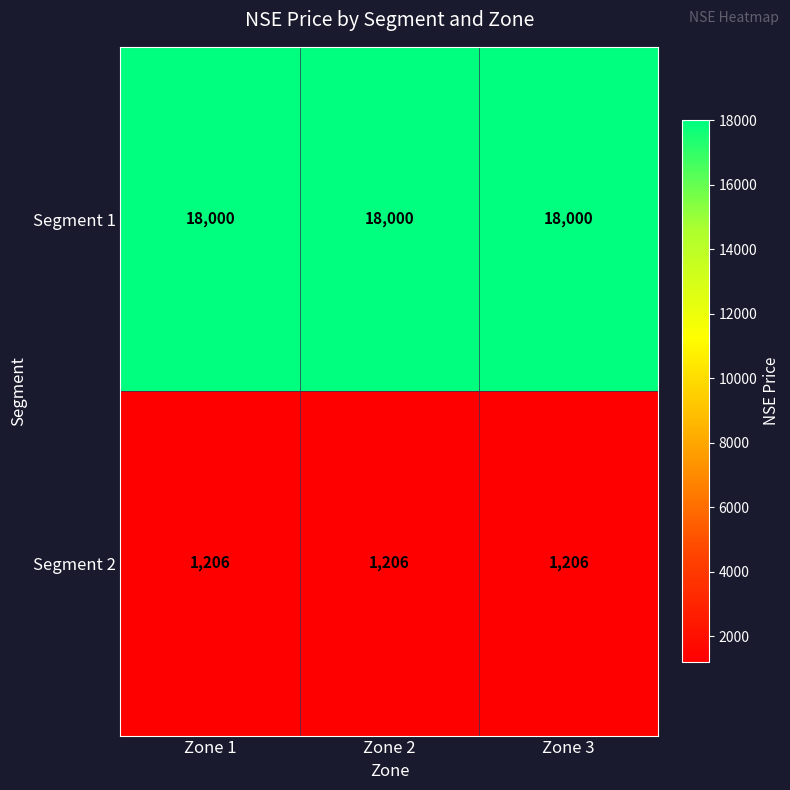

Which series has the largest total across all categories?

Segment 1